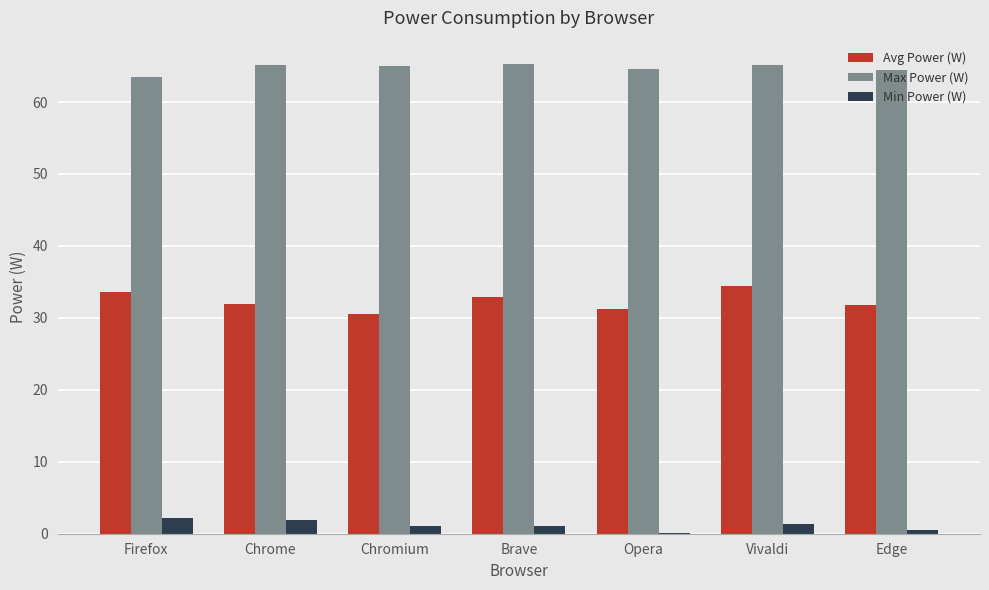

What is the approximate value of Avg Power (W) at Chromium?

30.5